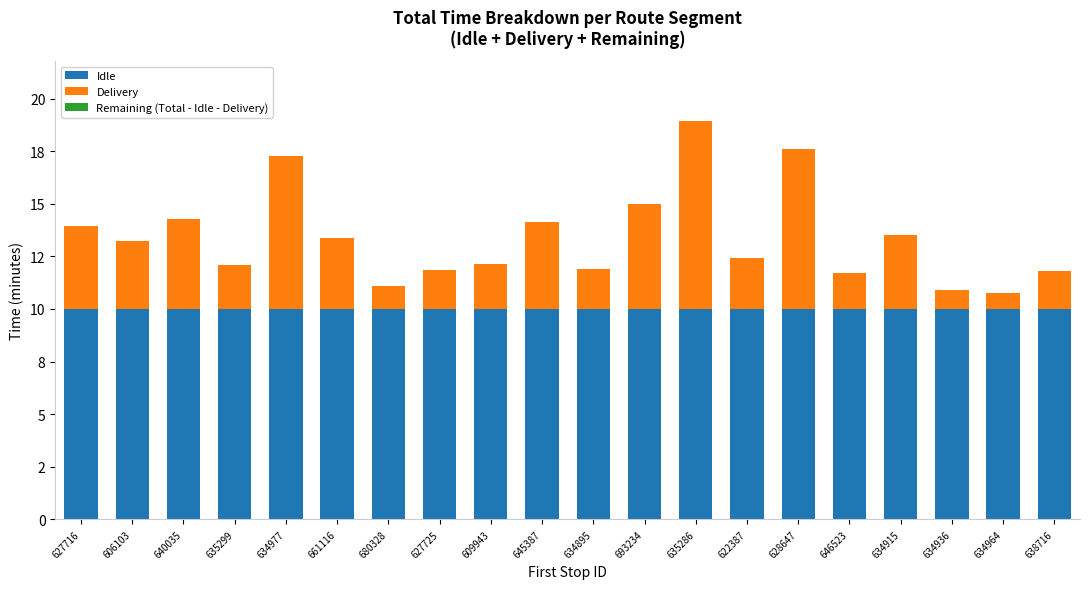

What is the label of the 1st bar from the left?

627716